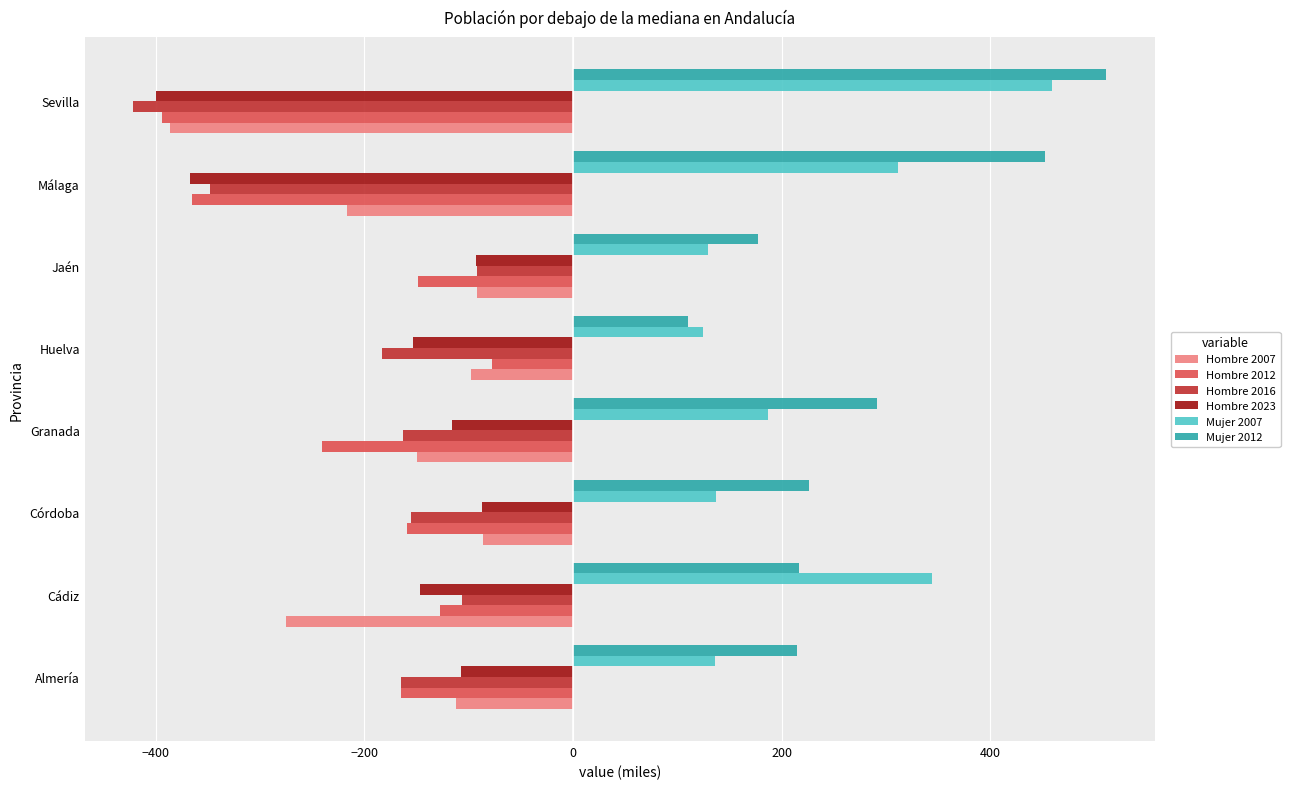

What is the lowest value of the Hombre 2023 series?

-399.9